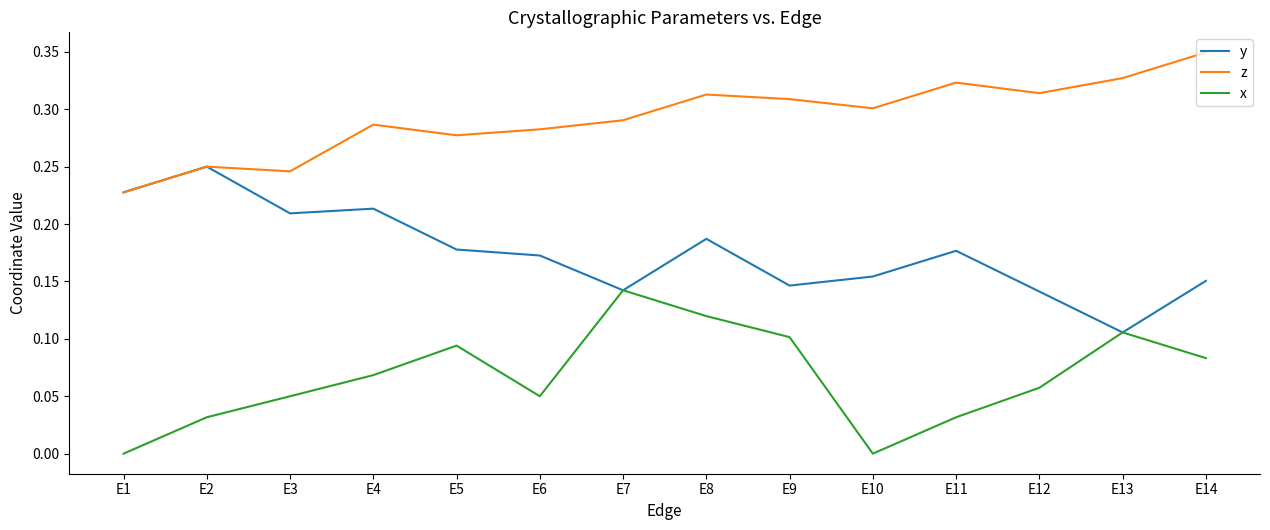

Does the chart have visible grid lines?

No